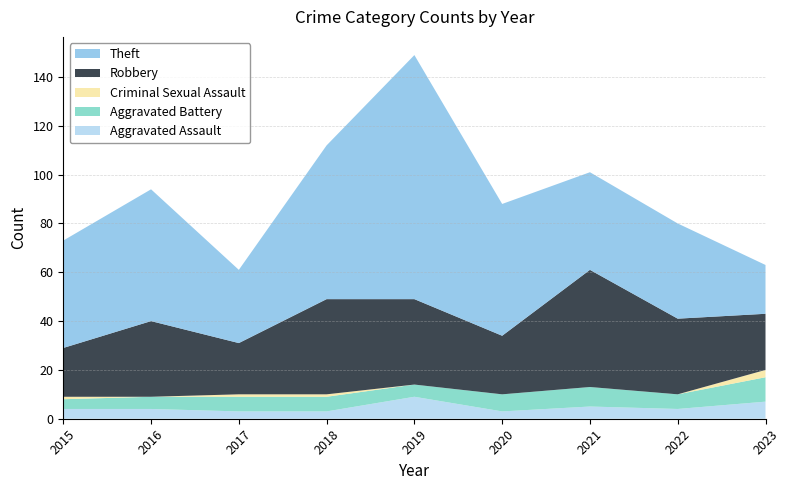

Reading left to right, list all the values displayed in this chart.

Aggravated Assault: 4	4	3	3	9	3	5	4	7
Aggravated Battery: 4	5	6	6	5	7	8	6	10
Criminal Sexual Assault: 1	0	1	1	0	0	0	0	3
Robbery: 20	31	21	39	35	24	48	31	23
Theft: 44	54	30	63	100	54	40	39	20